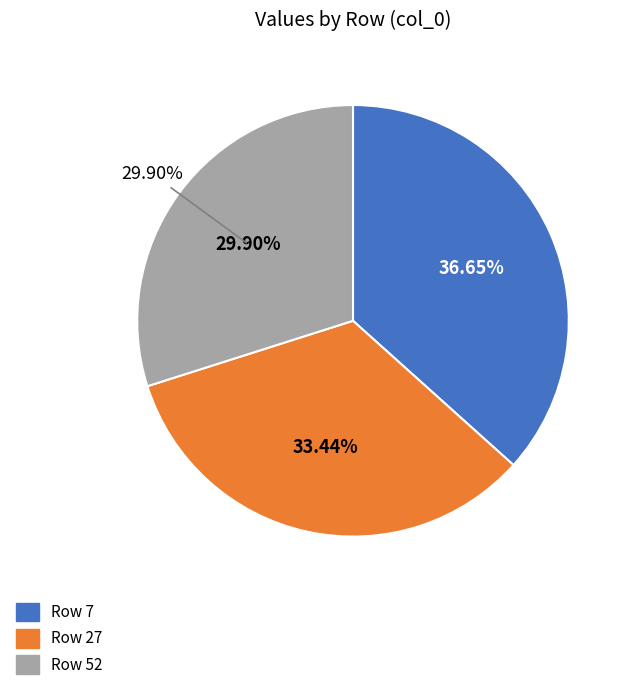

What is the largest slice in the pie chart?

7